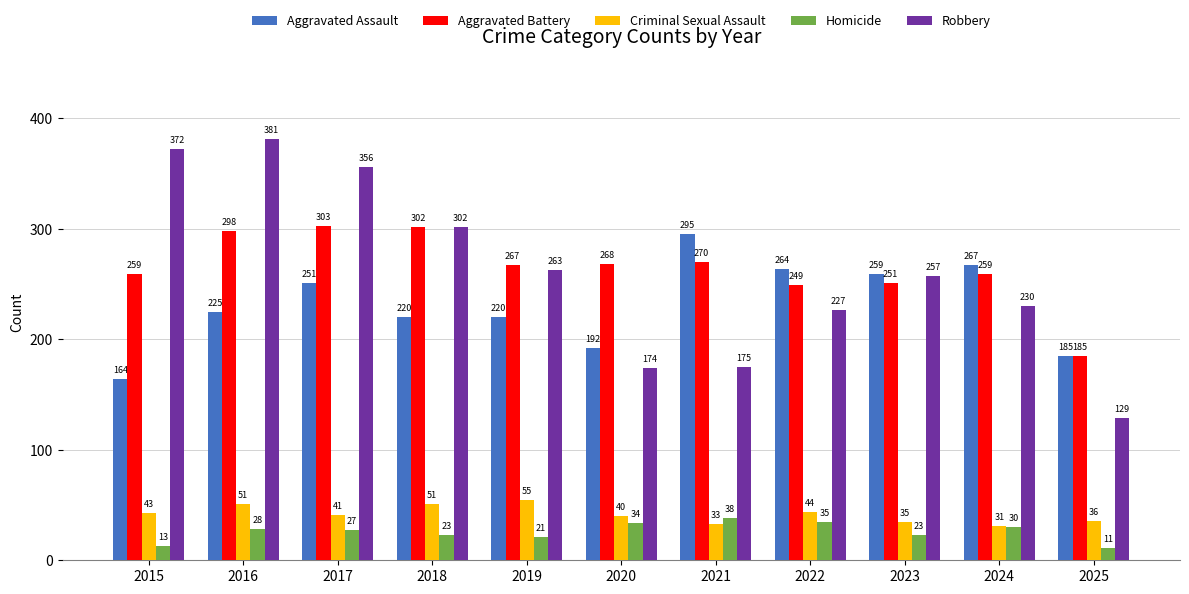

At which label is Aggravated Battery closest to 244?

2022